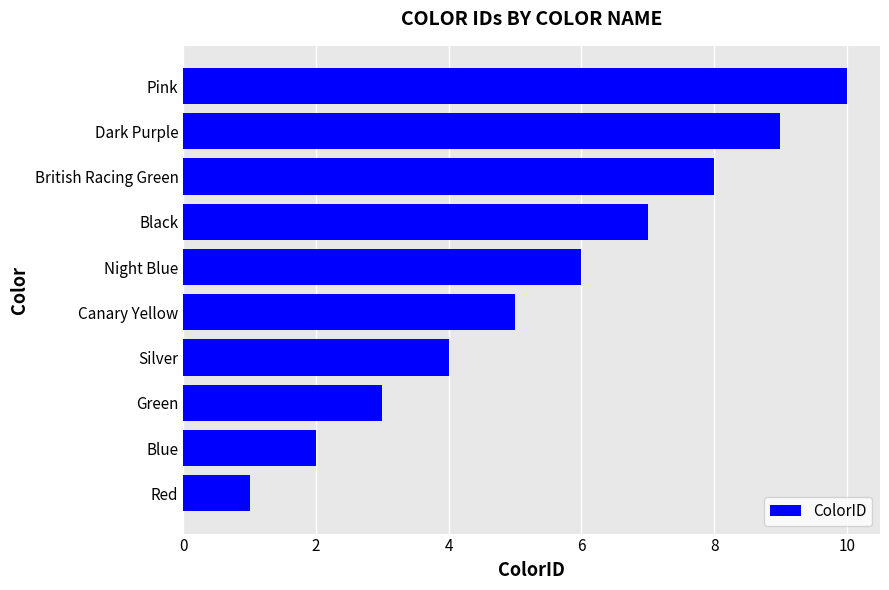

What is the smallest value displayed?

1